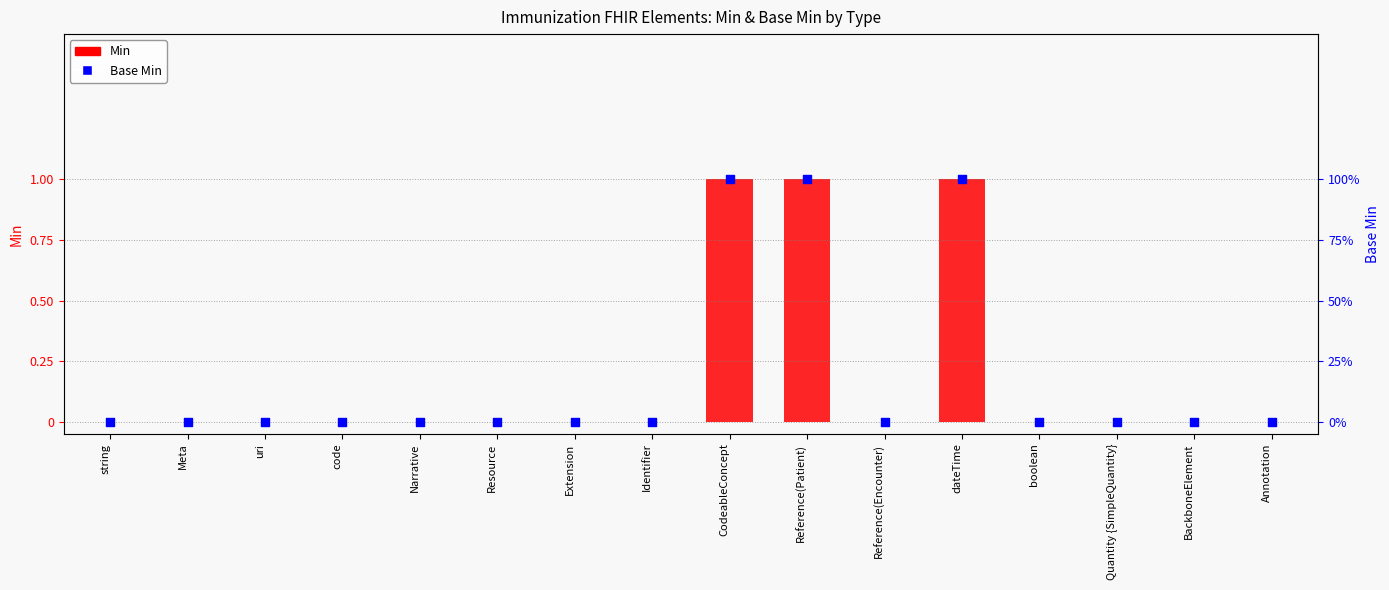

At which category is the sum across all series the highest?

CodeableConcept